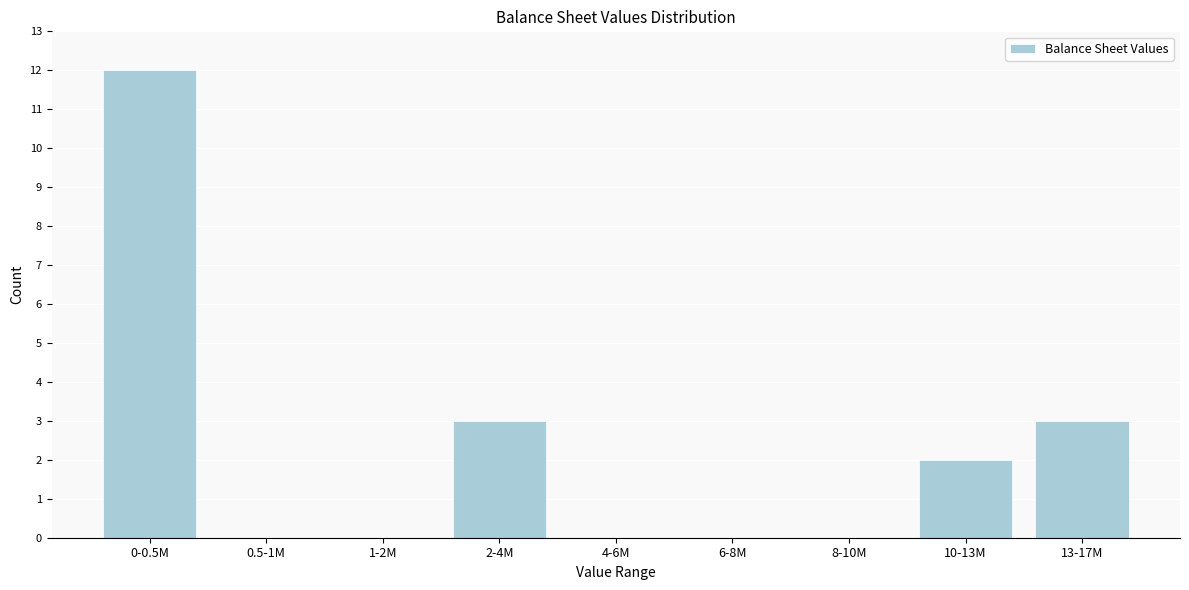

Reading left to right, transcribe all the data shown in this chart.

0-0.5M=12	0.5-1M=0	1-2M=0	2-4M=3	4-6M=0	6-8M=0	8-10M=0	10-13M=2	13-17M=3